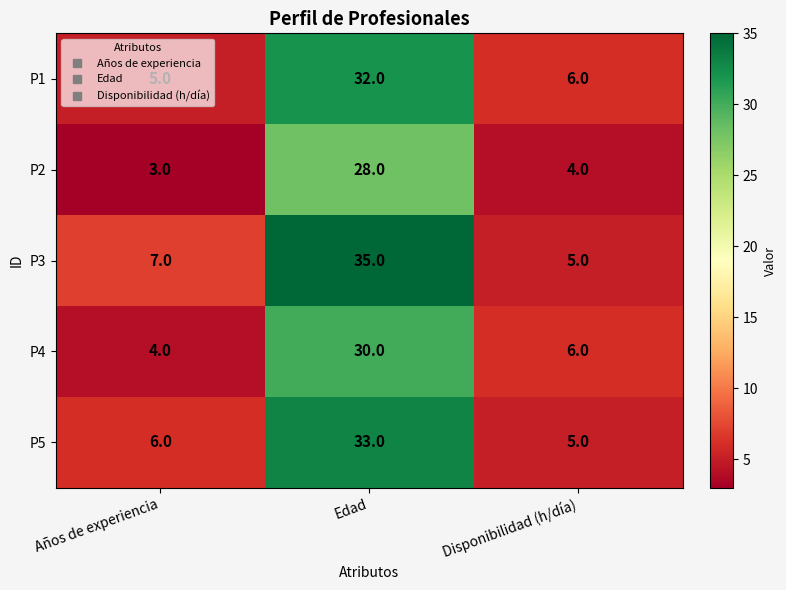

True or false: P1 has a value of 51 at Edad.

False